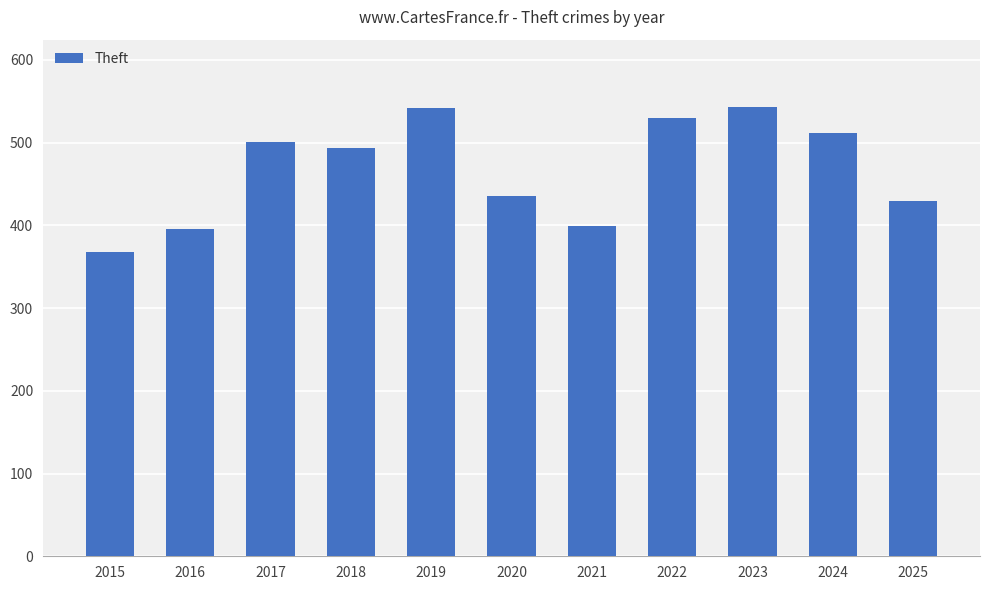

True or false: the data shows 734 at 2025.

False